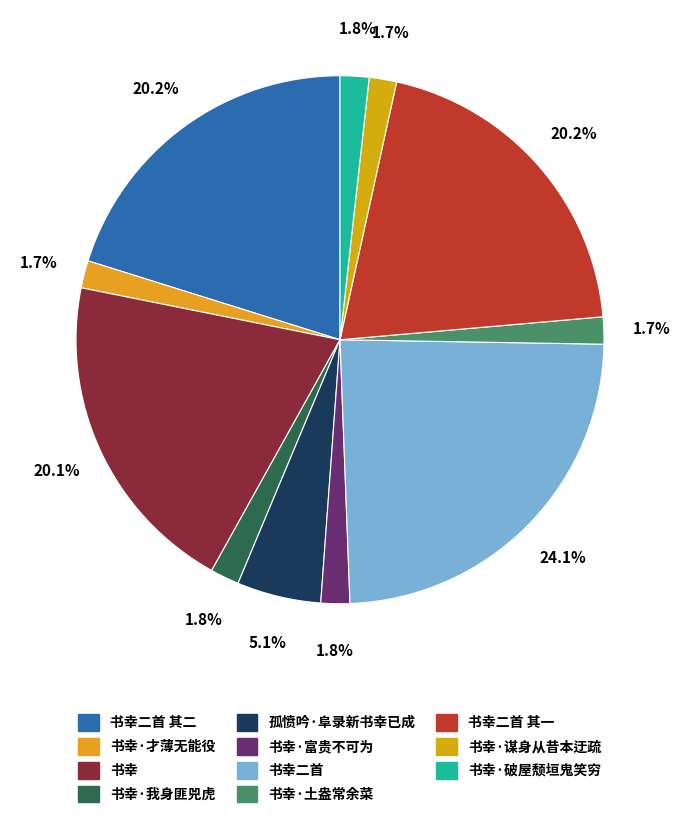

To the nearest percent, what is the average slice percentage?

9%